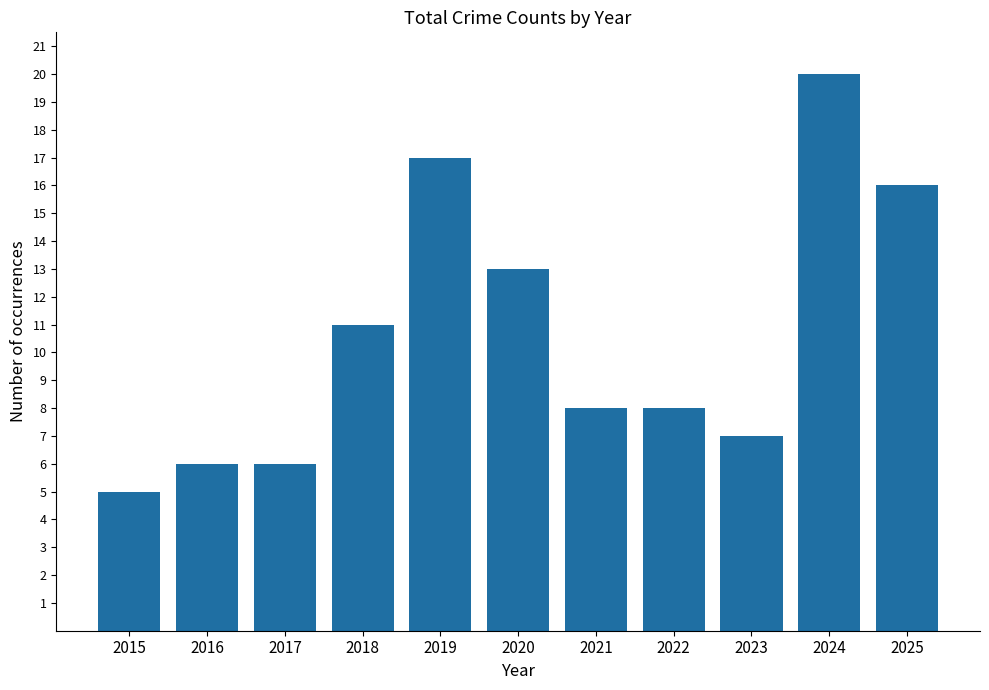

What is the ratio of the value at 2021 to the value at 2020?

0.6